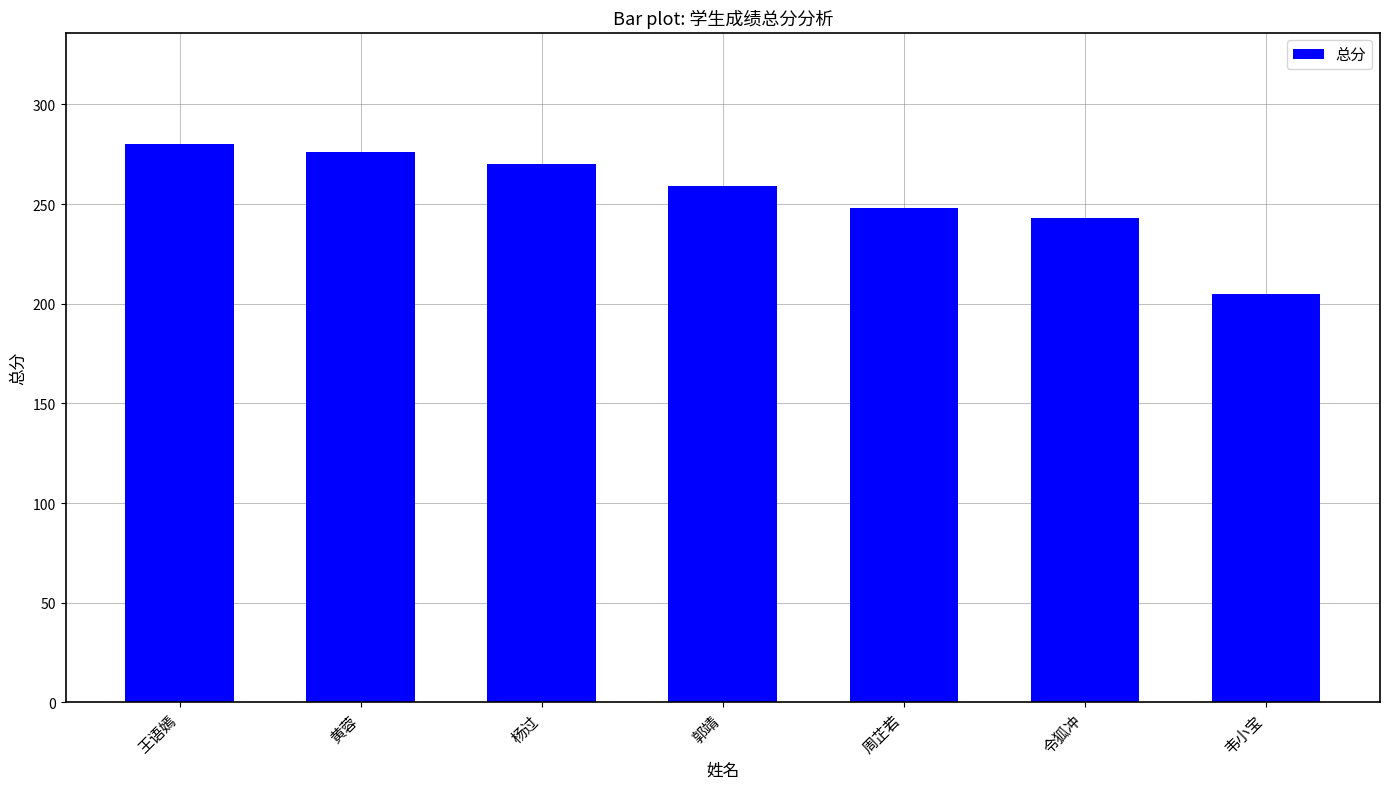

How many bars are there in total?

7